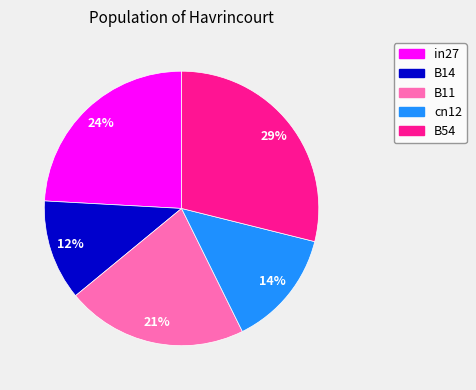

Between cn12 and B11, which is larger?

B11